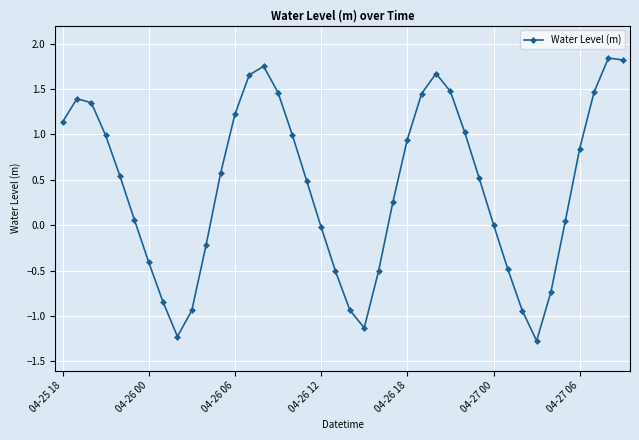

How many distinct data groups are displayed?

1